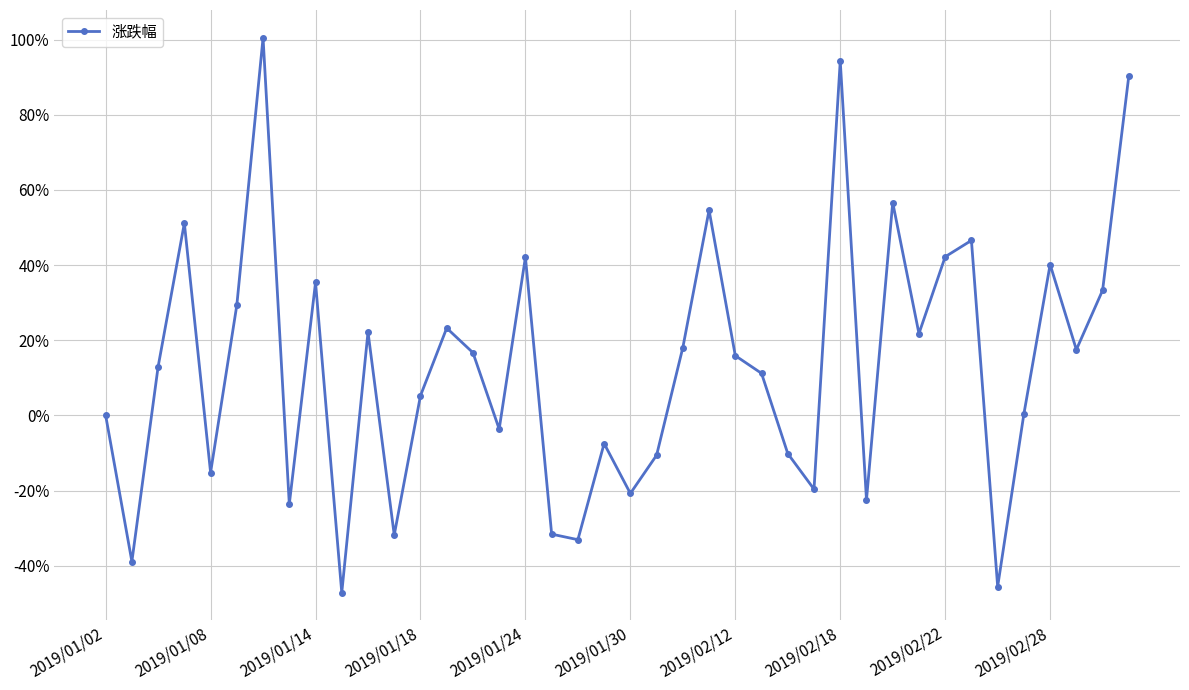

How many distinct data groups are displayed?

1